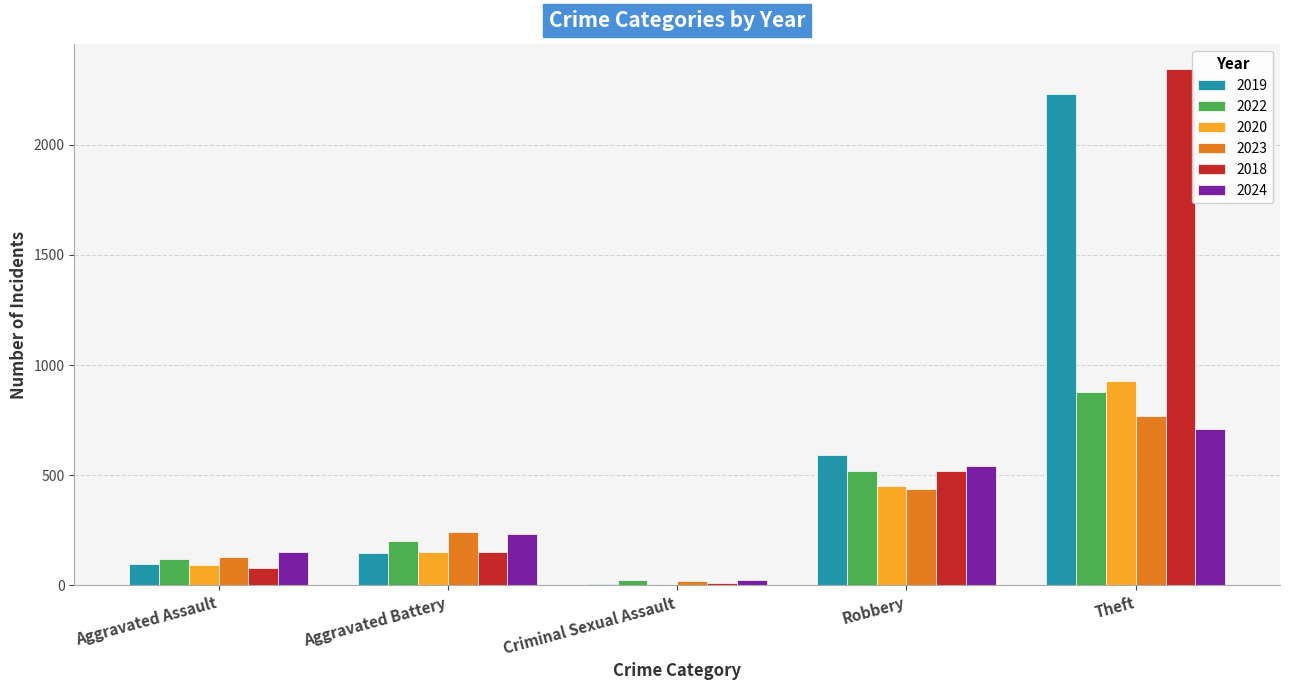

What is the maximum value shown in the chart?

2342